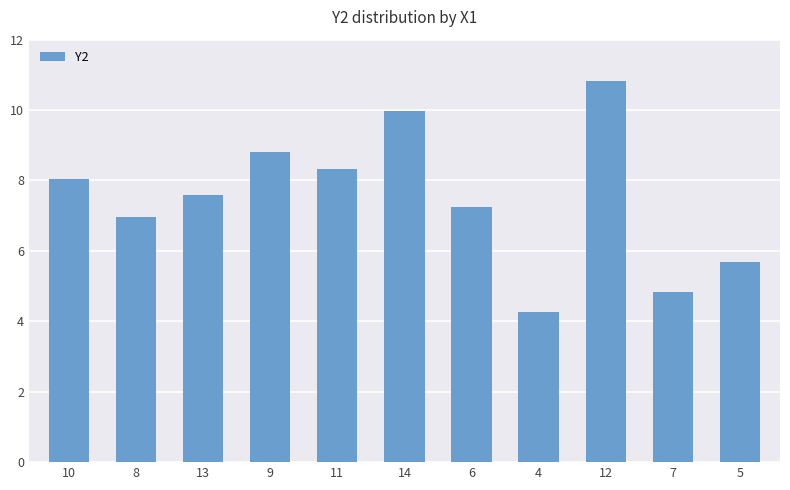

The chart shows a value of 1.1 at 4. True or false?

False